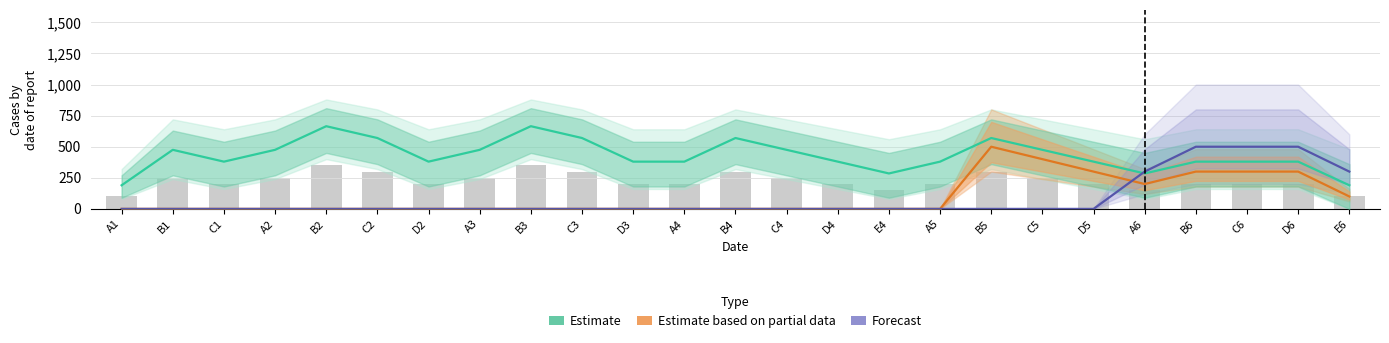

Does the chart contain any negative values?

No